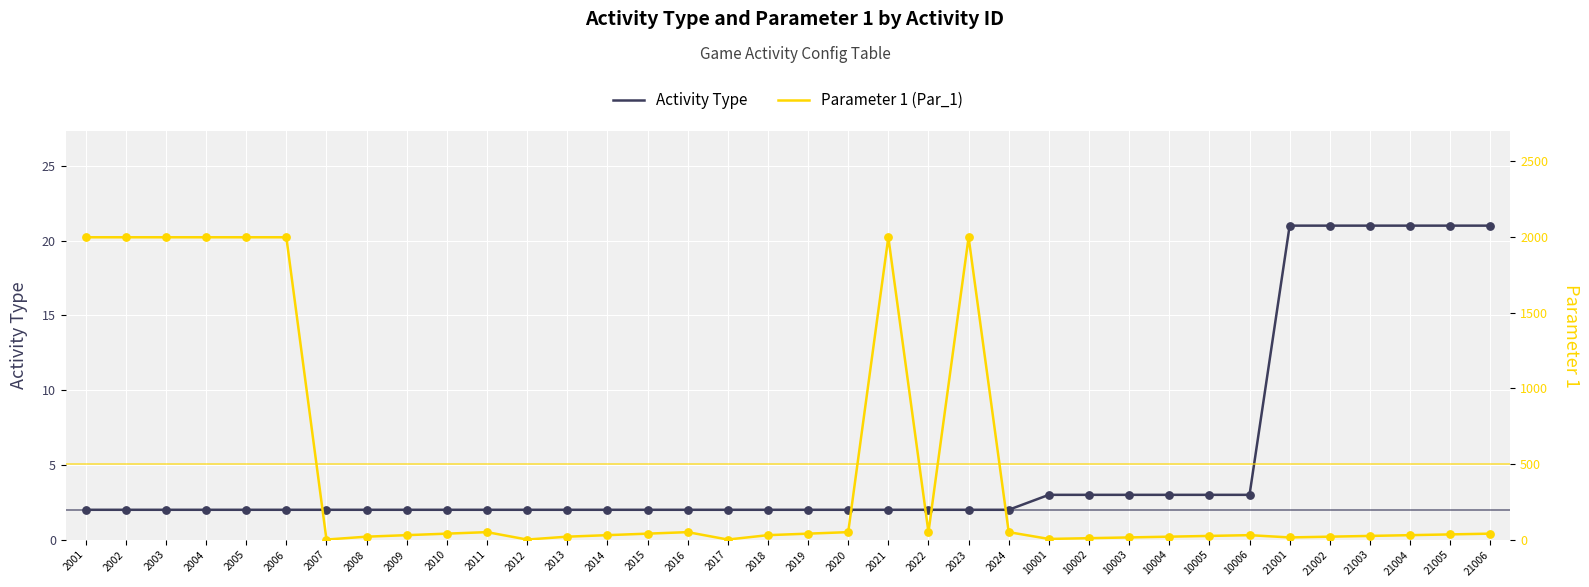

At how many categories does at least one series exceed 335?

8